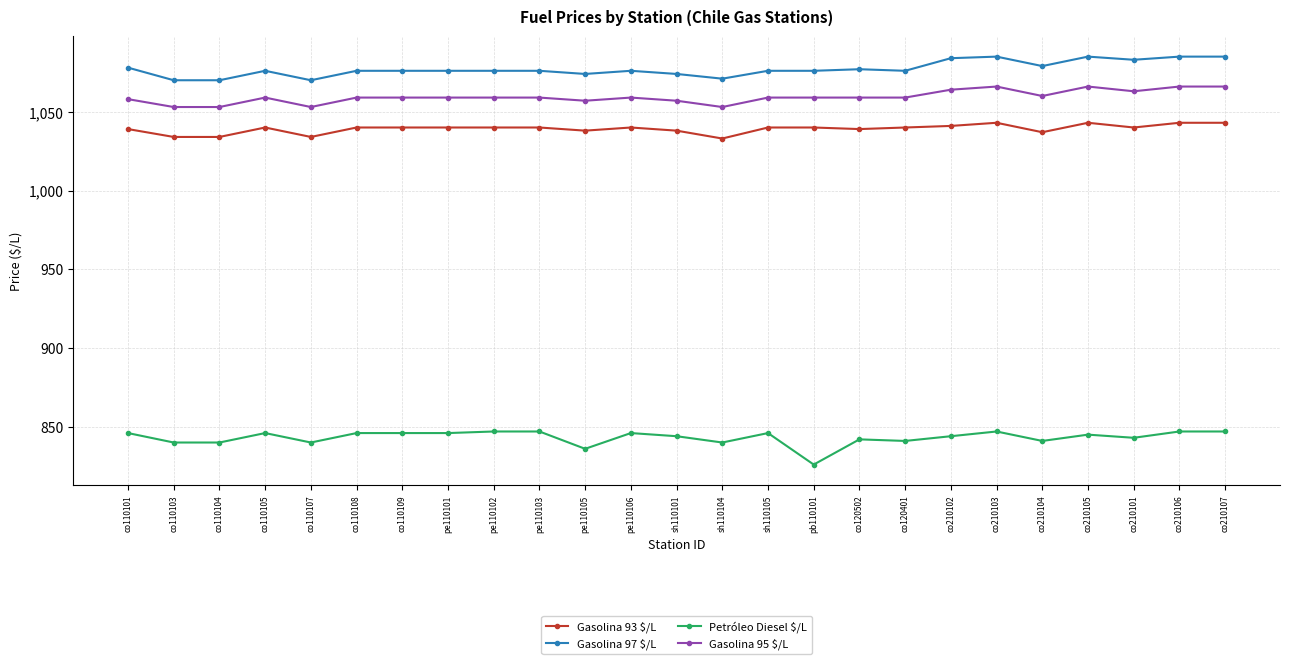

Is the value of Gasolina 95 $/L at co120401 greater than the value of Petróleo Diesel $/L at co210102?

Yes